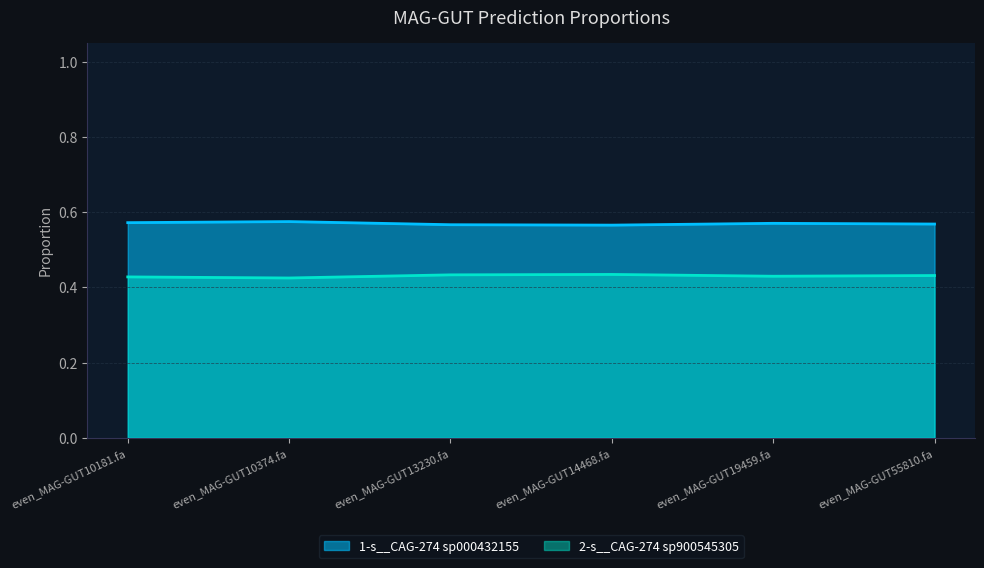

True or false: 2-s__CAG-274 sp900545305 and 1-s__CAG-274 sp000432155 intersect in this chart.

False